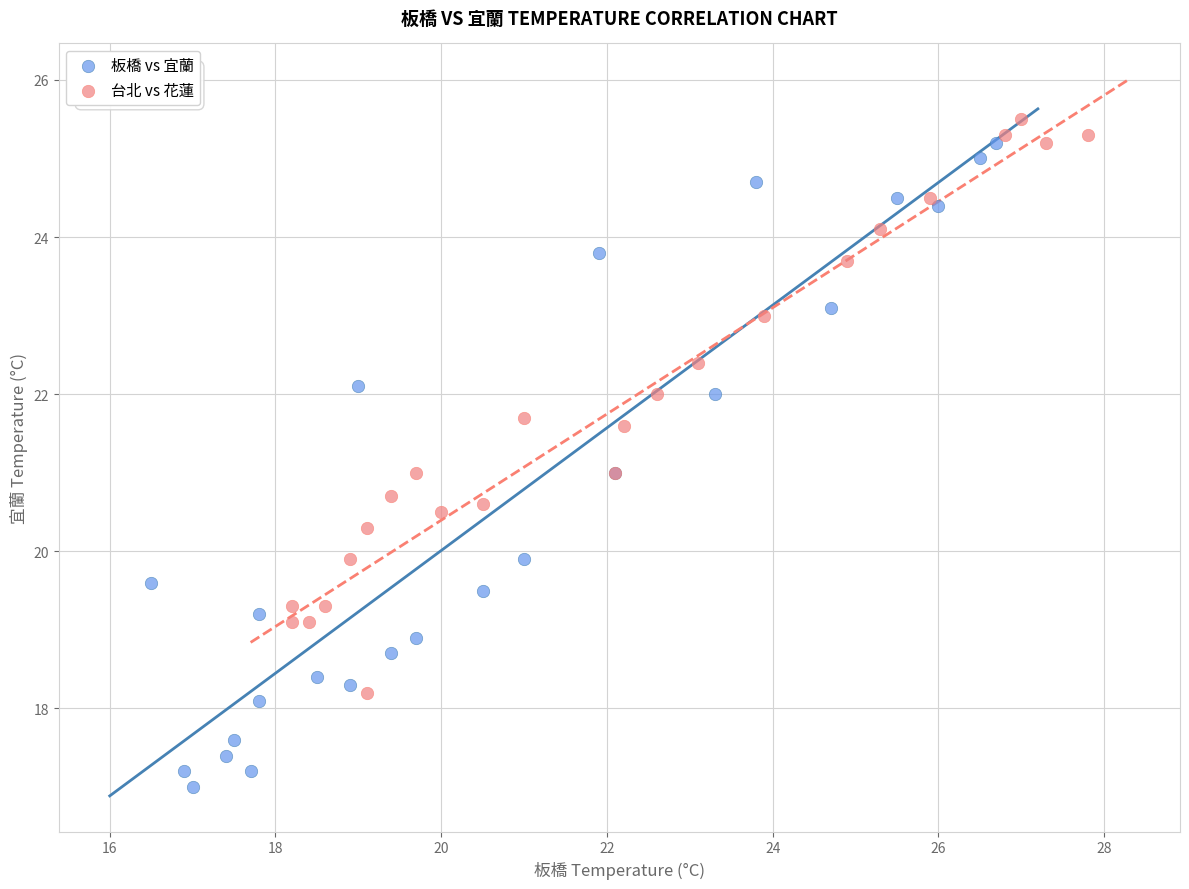

Which series has the widest spread of Y values?

板橋 vs 宜蘭